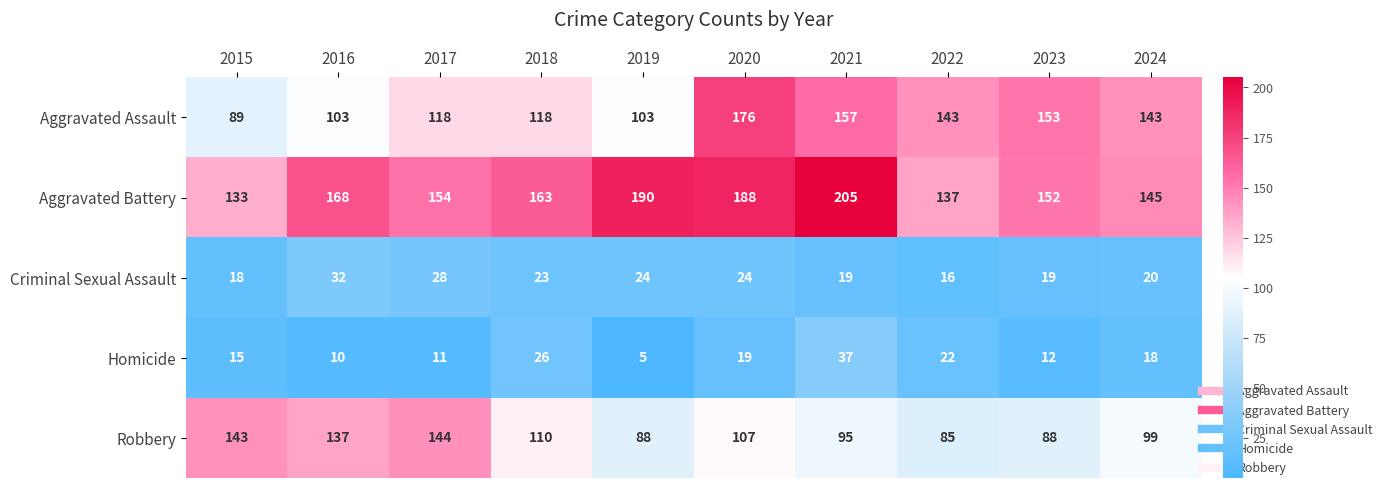

The Aggravated Battery series shows 205 at 2021. True or false?

True